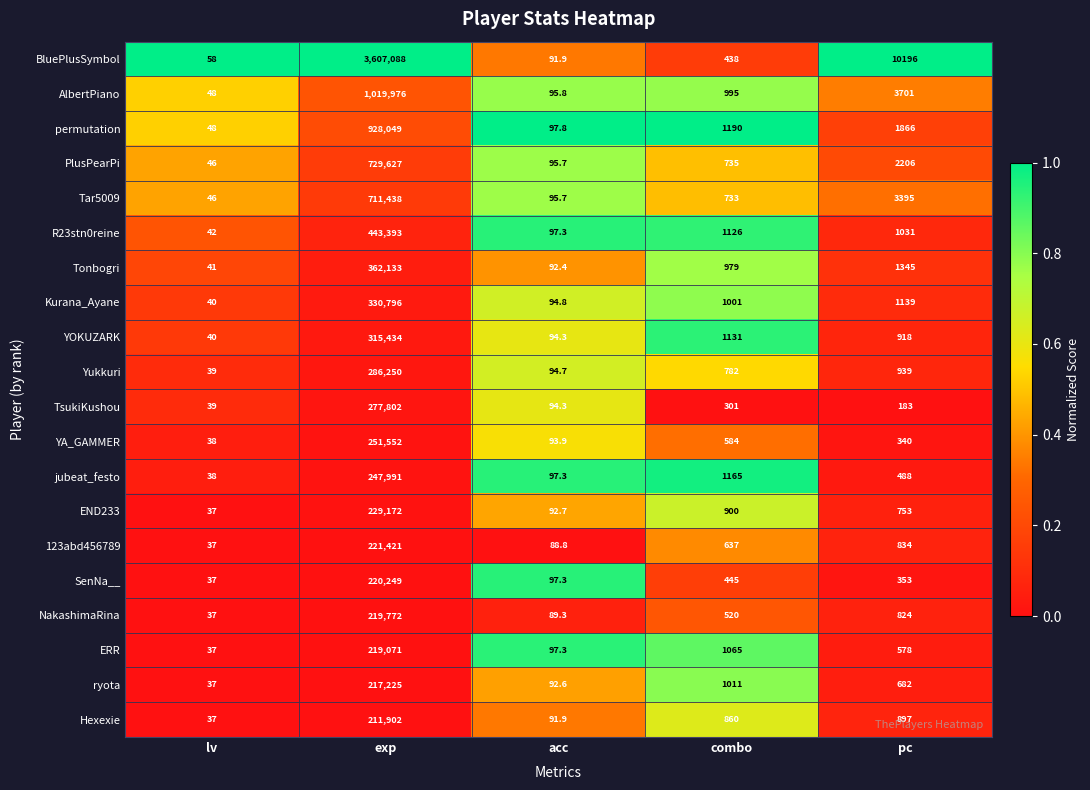

What is the total value across all series at pc?

32668.0